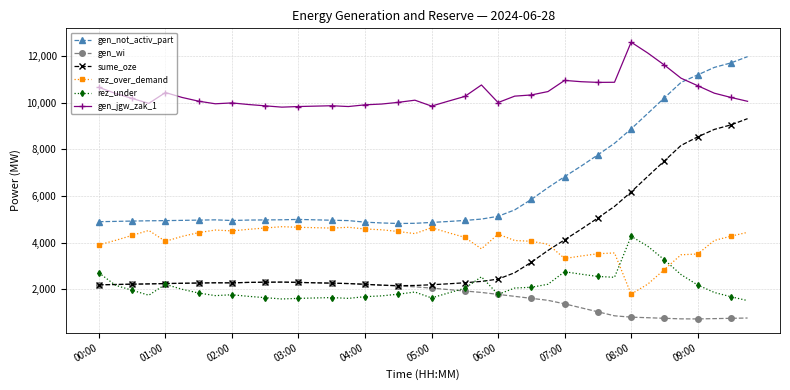

How many distinct data groups are displayed?

6